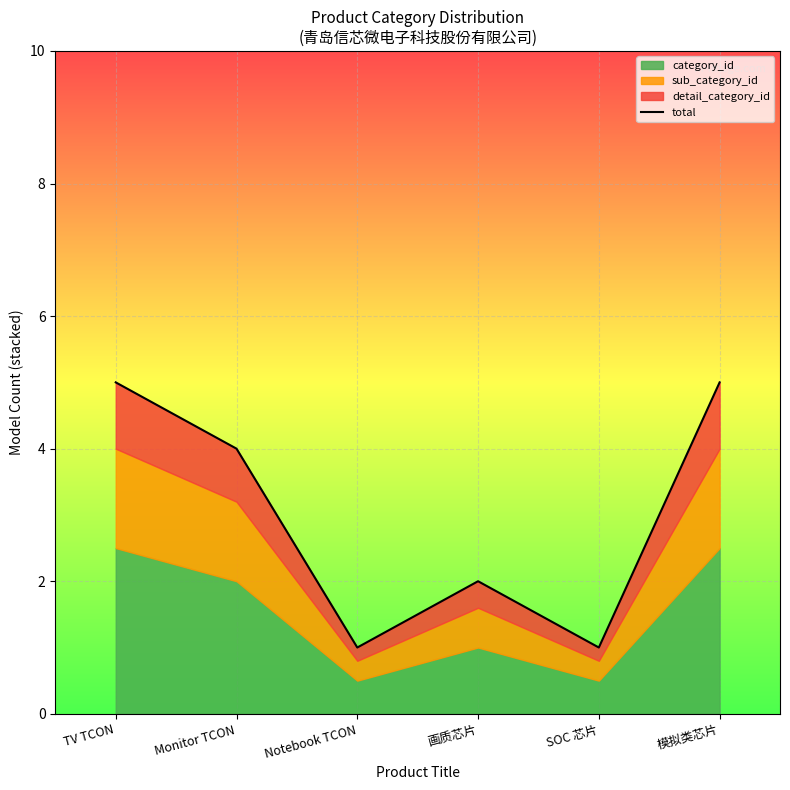

What is the smallest value displayed?

1